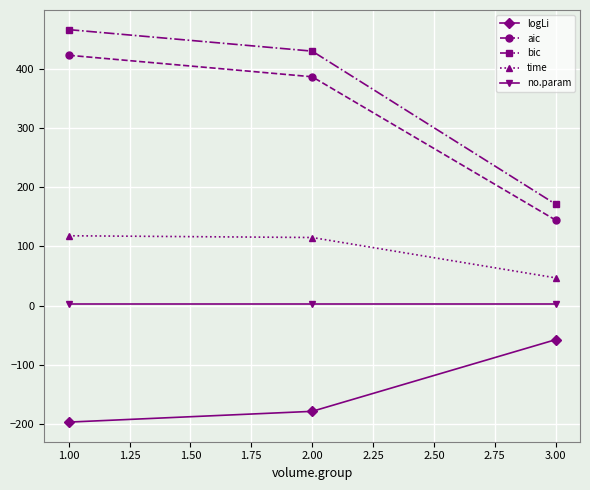

What is the approximate value of aic at 1.00?

422.5